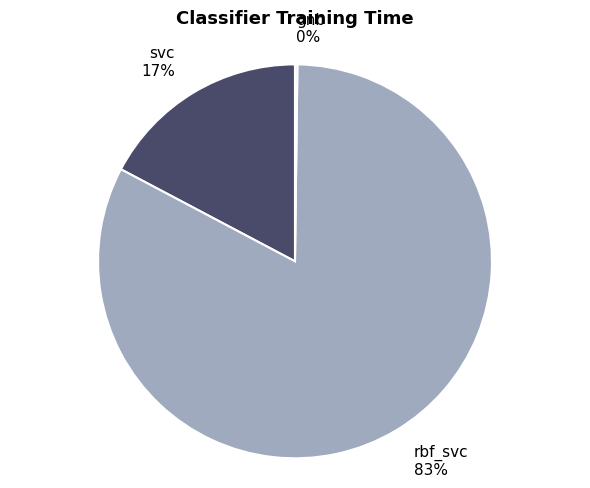

What is the largest slice in the pie chart?

rbf_svc